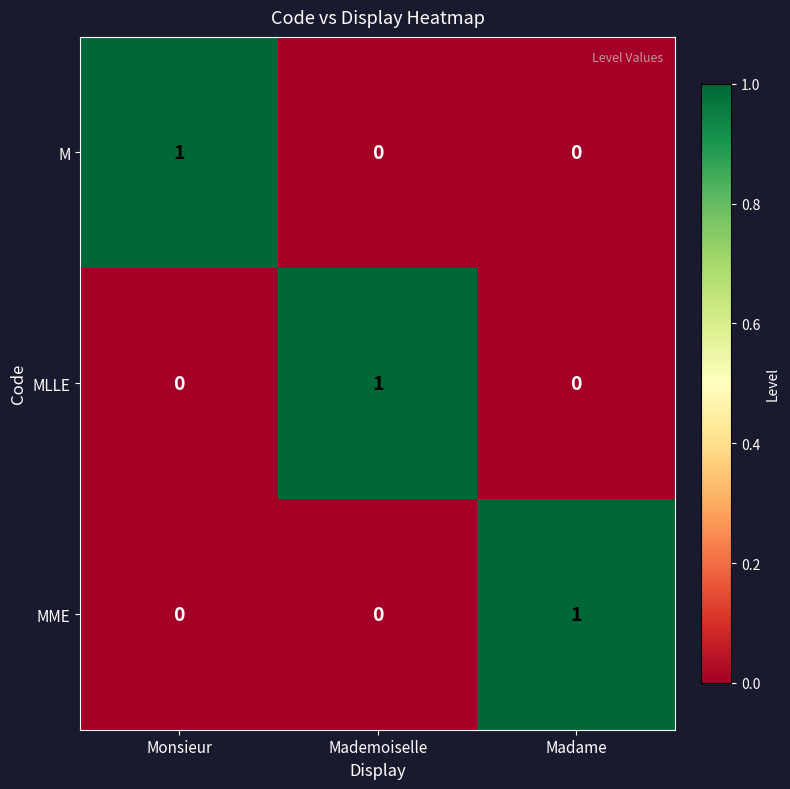

What is the difference between the highest and lowest values at Madame?

1